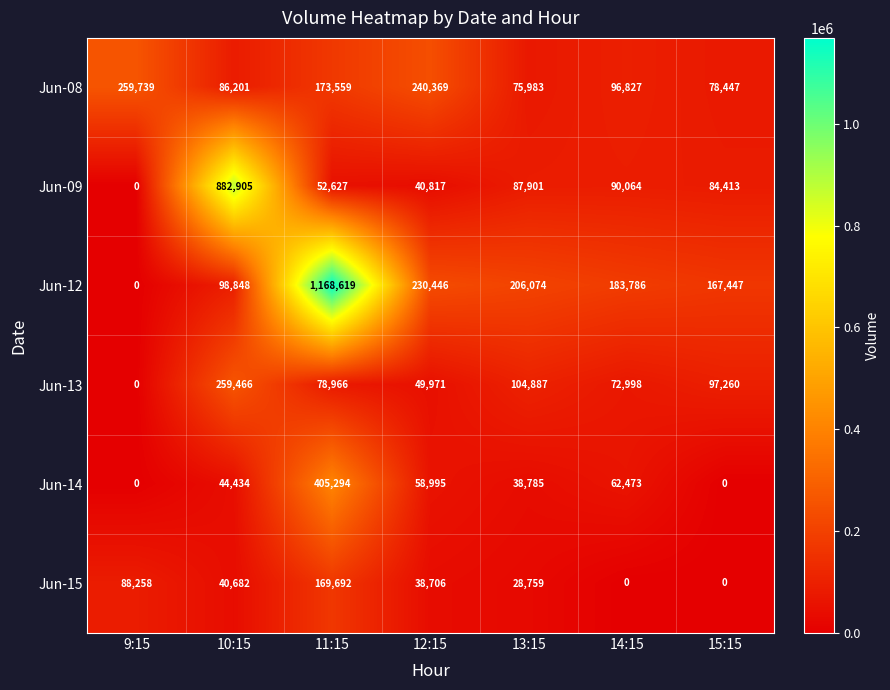

At which category is the sum across all series the highest?

11:15